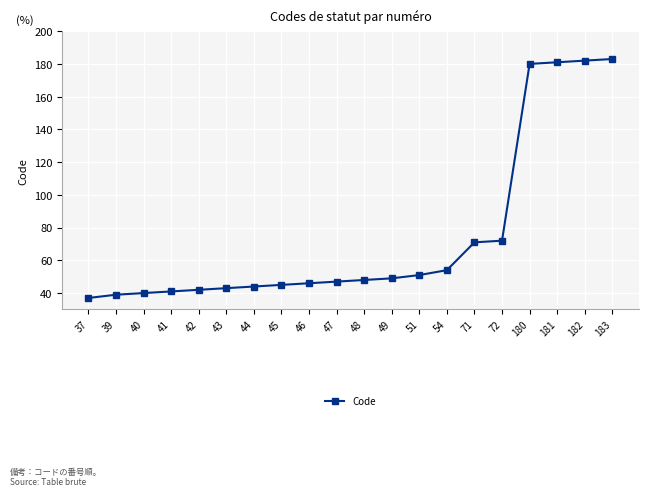

Count the number of data series in this chart.

1